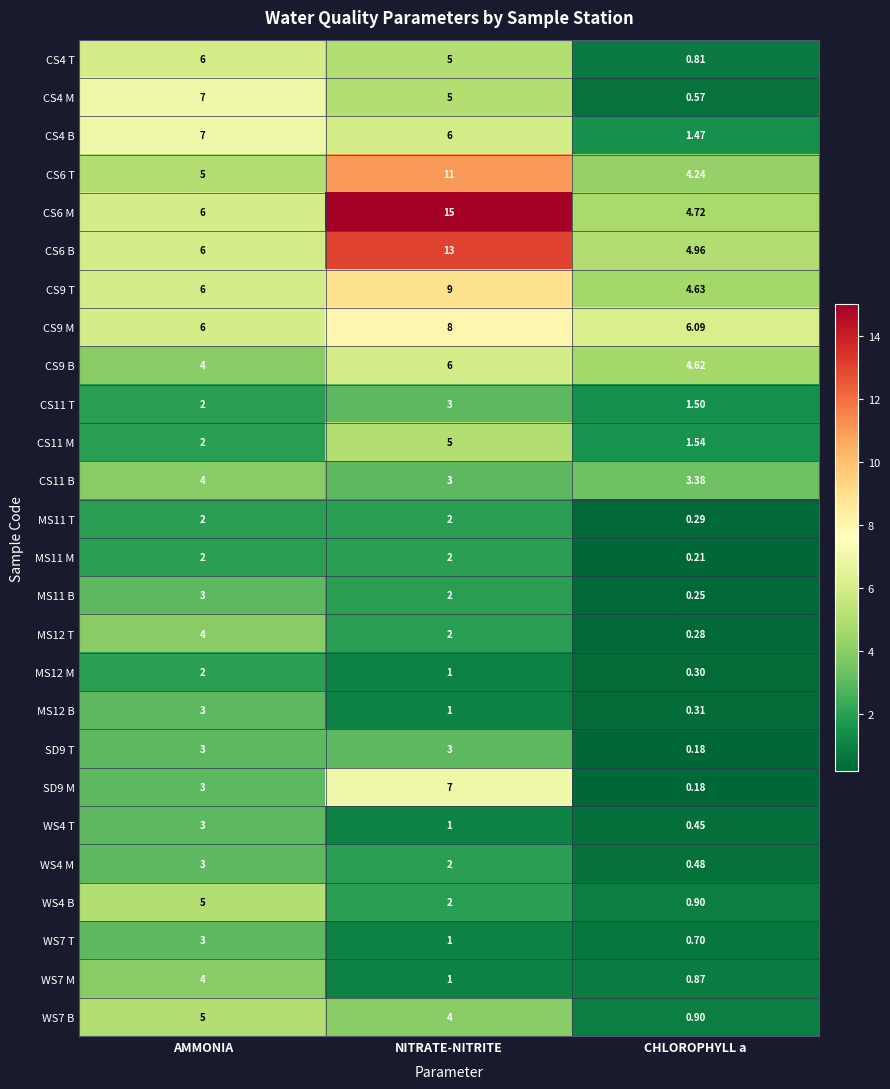

Is the value of CS9 M at AMMONIA greater than the value of CS6 T at NITRATE-NITRITE?

No